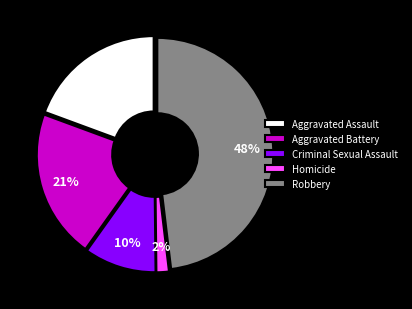

What is the largest slice in the pie chart?

Robbery